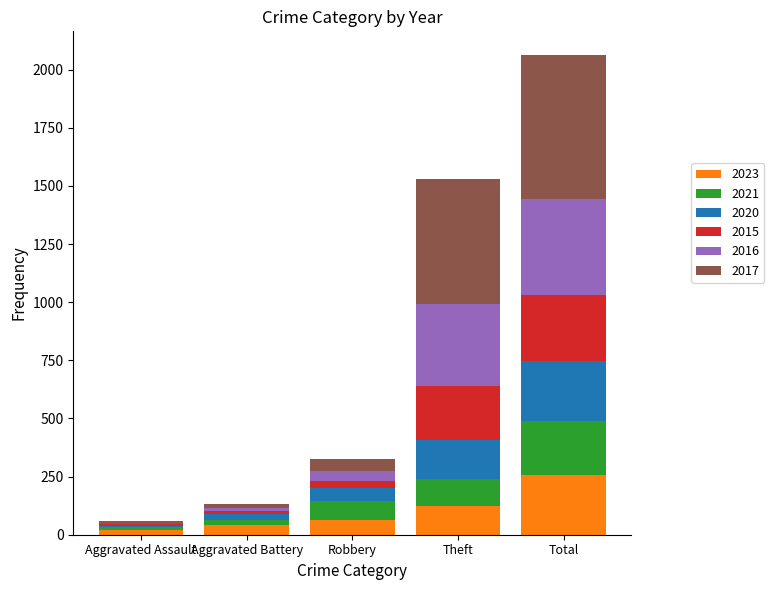

At which category is the sum across all series the highest?

Total